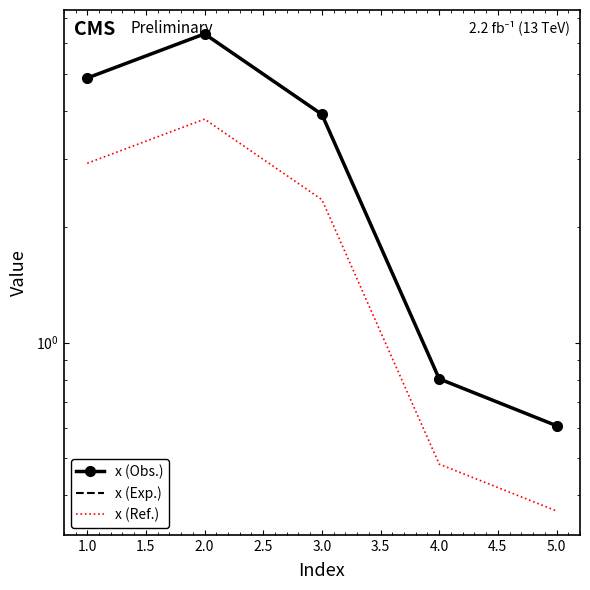

Which has a higher value, 1.0 or 5.0?

1.0